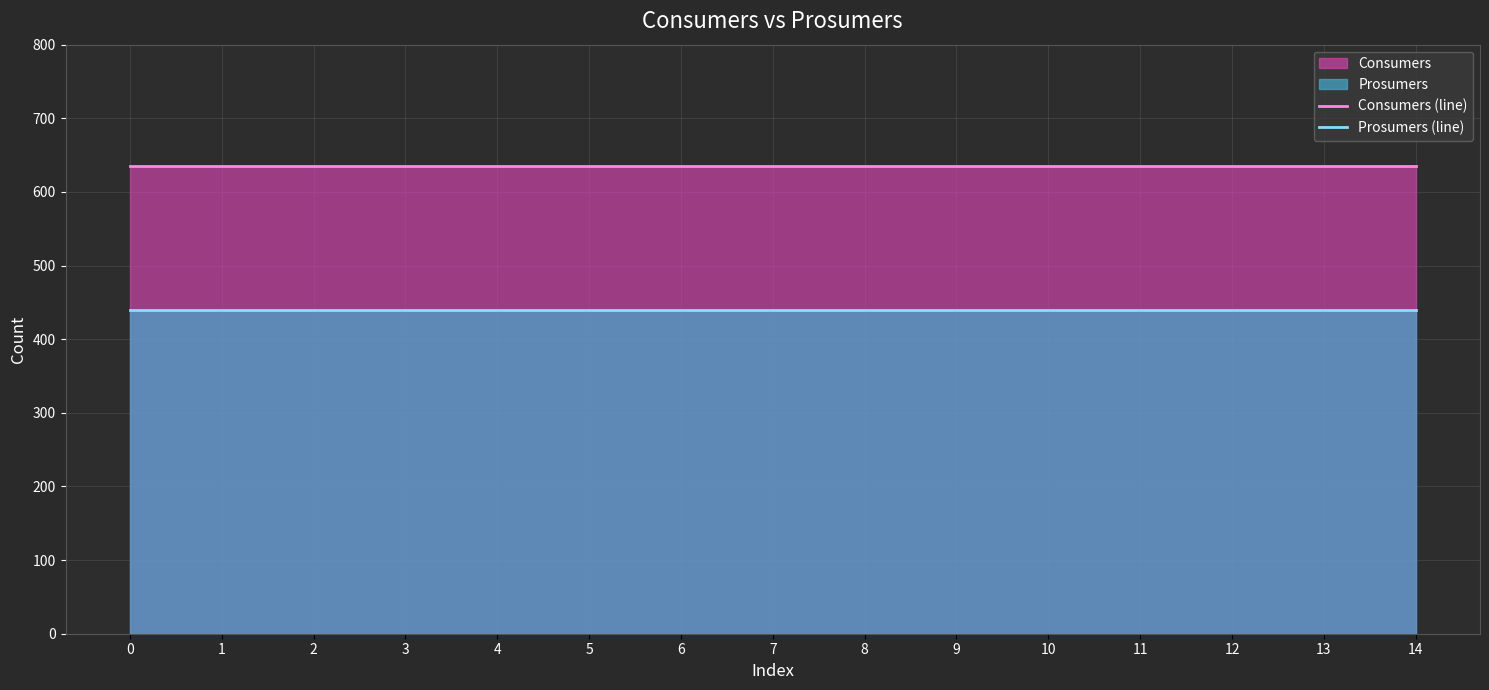

True or false: Prosumers (line) and Consumers (line) intersect in this chart.

False